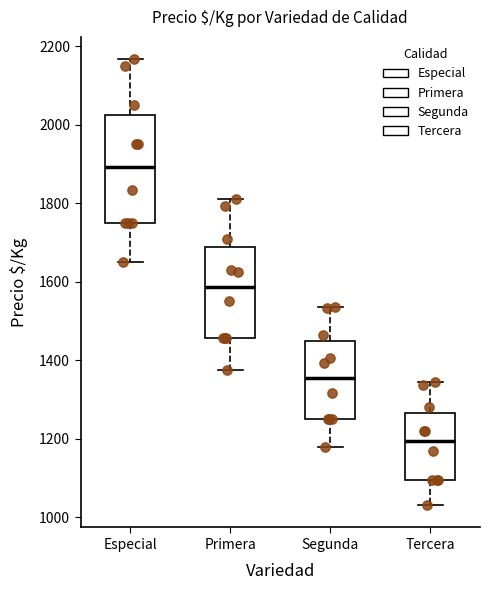

Reading left to right, read every box against the y-axis: the position of its median line, the range the box covers, and the ends of its whiskers. The values are not printed on the chart, so give them approximately, as read against the axis.

Especial: median 1900, box 1760 to 2020, whiskers 1660 to 2160
Primera: median 1580, box 1460 to 1680, whiskers 1380 to 1820
Segunda: median 1360, box 1260 to 1440, whiskers 1180 to 1540
Tercera: median 1200, box 1100 to 1260, whiskers 1040 to 1340